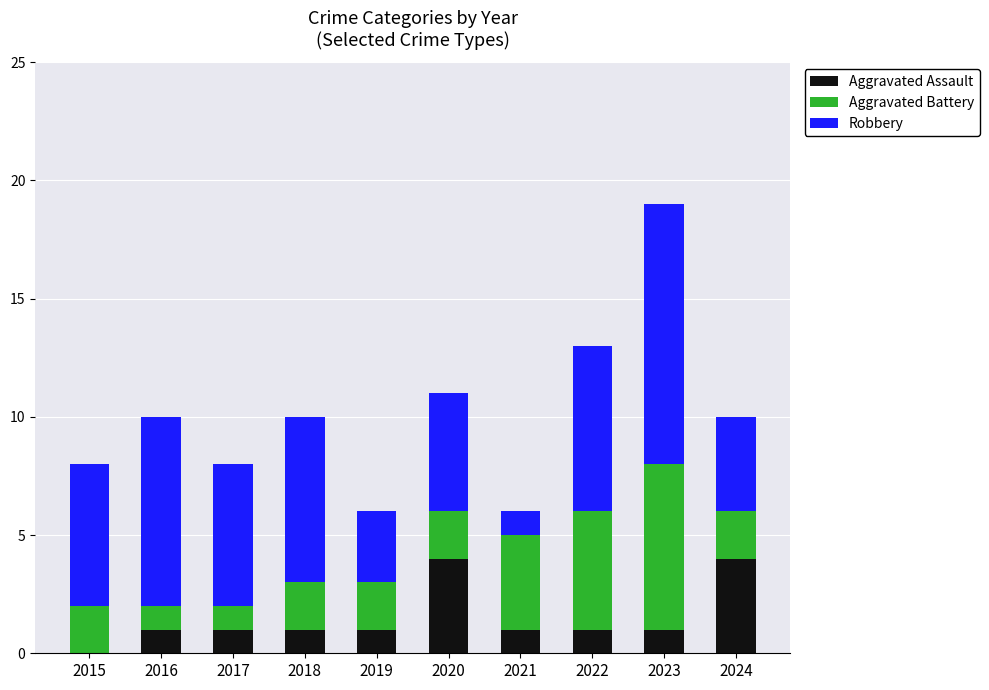

At which category is the sum across all series the highest?

2023